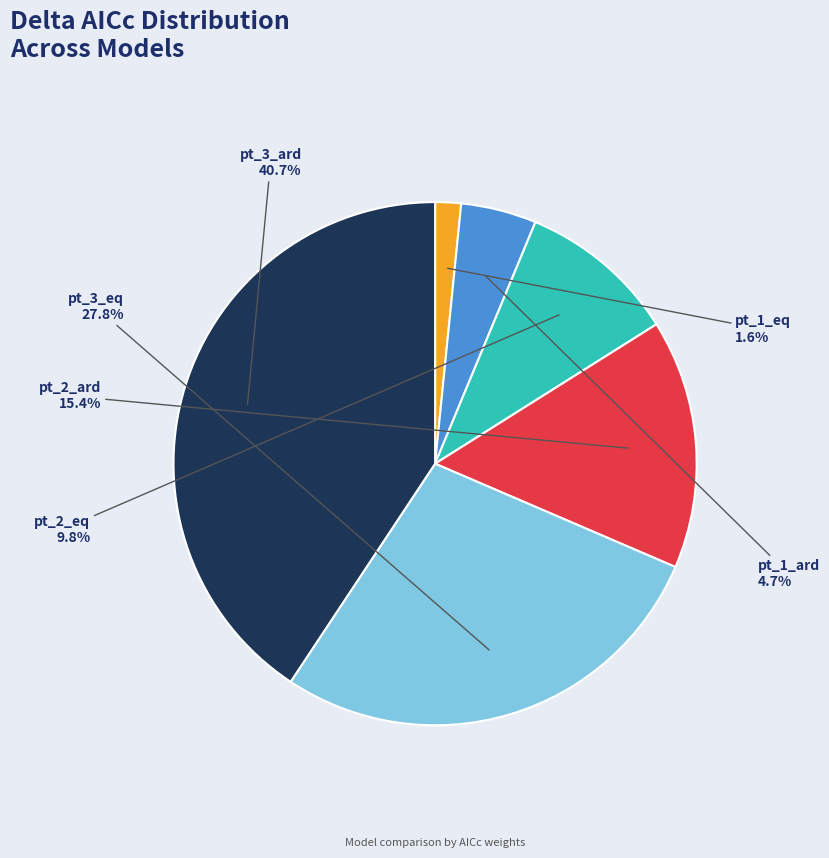

Count the number of slices in the pie.

6